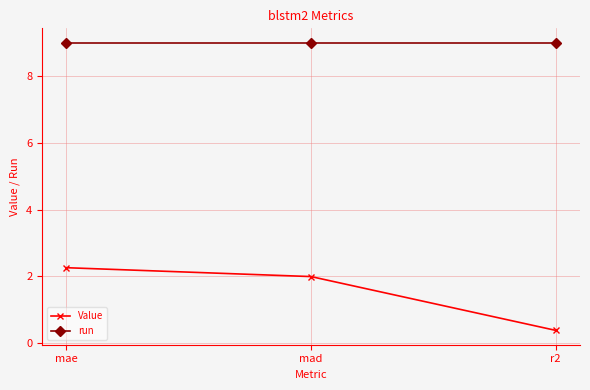

Is it true that Value equals 1.1 at mae?

False